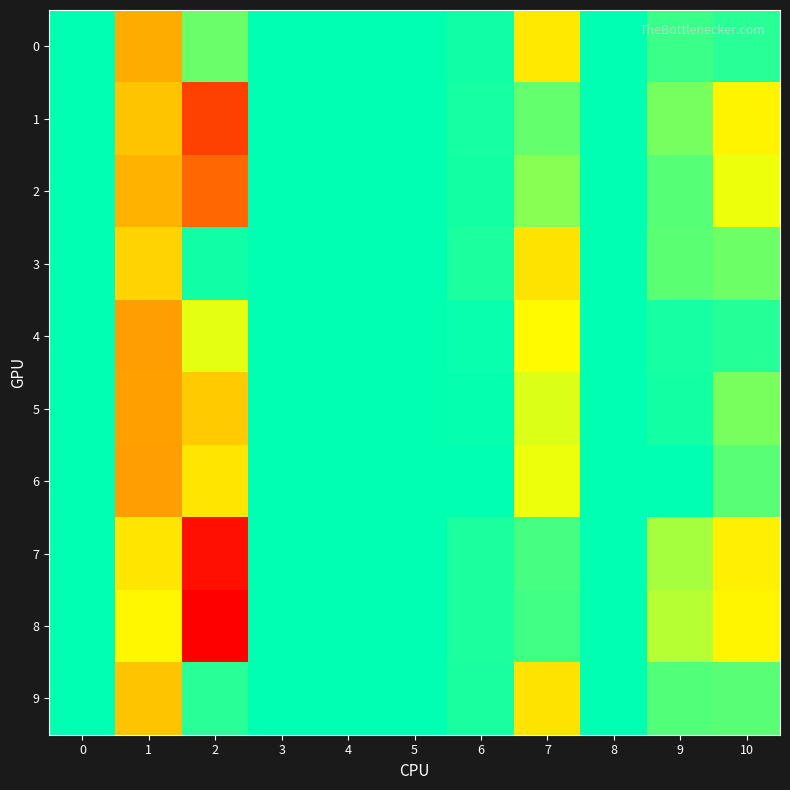

Which has a higher value, 3 or 8?

3